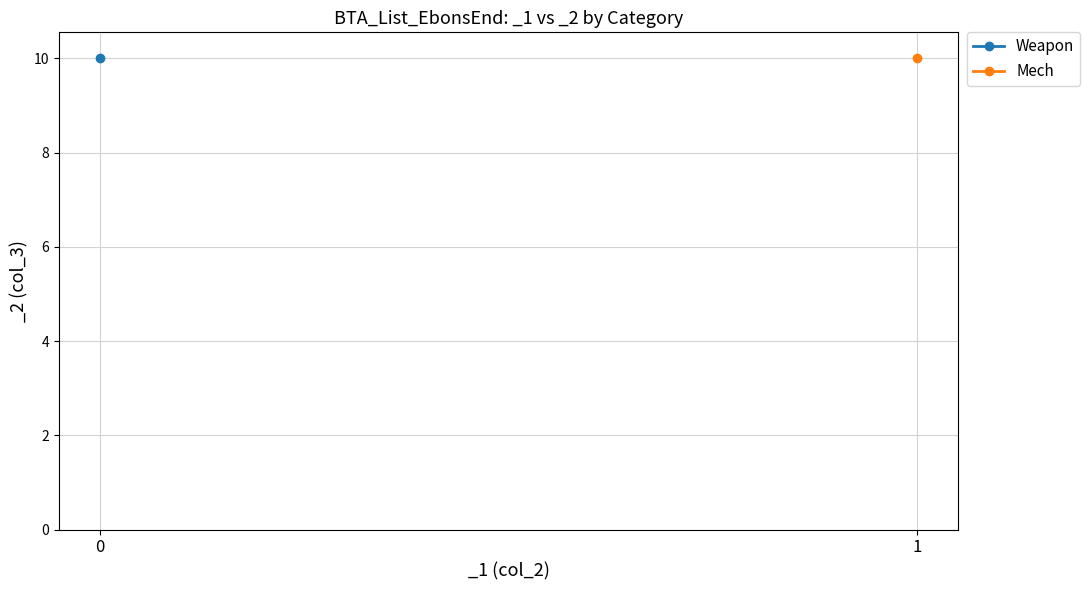

Is this an area chart (filled region under the line)?

No